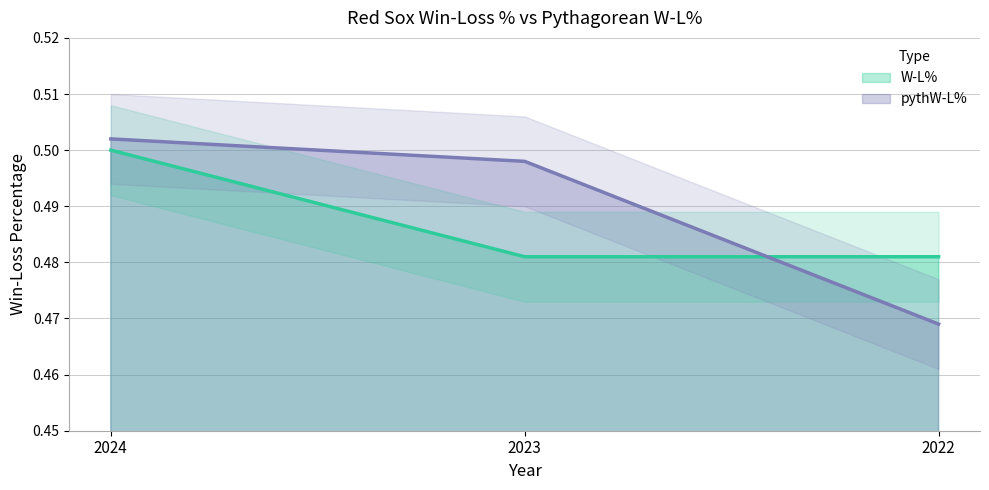

At how many categories does at least one series exceed 0?

3